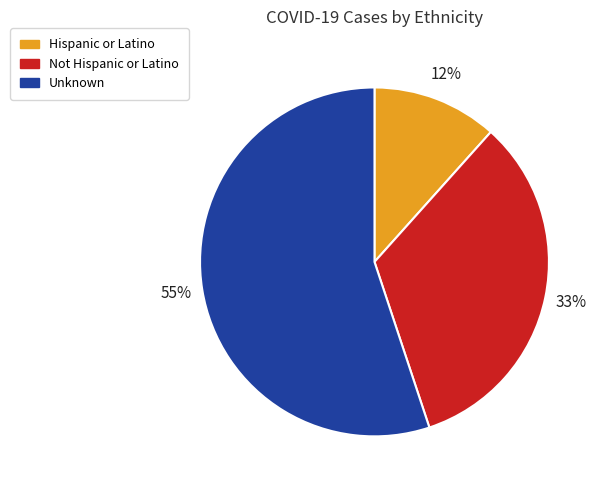

Which has a higher value, Not Hispanic or Latino or Hispanic or Latino?

Not Hispanic or Latino